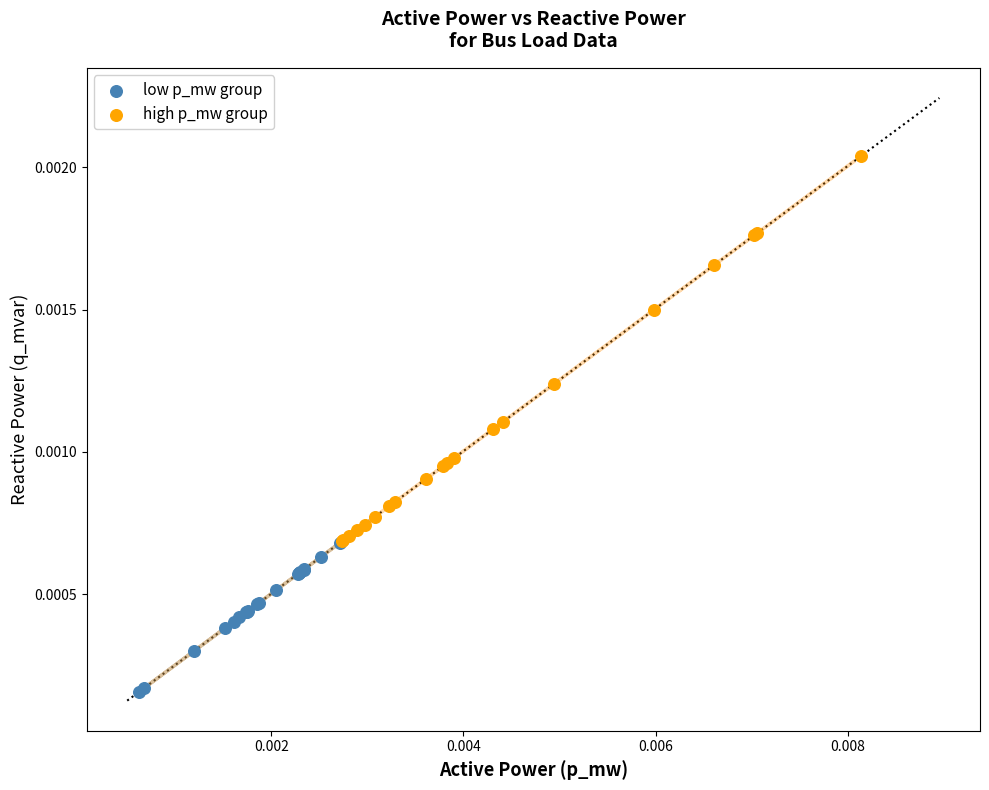

Which series has the widest spread of Y values?

high p_mw group